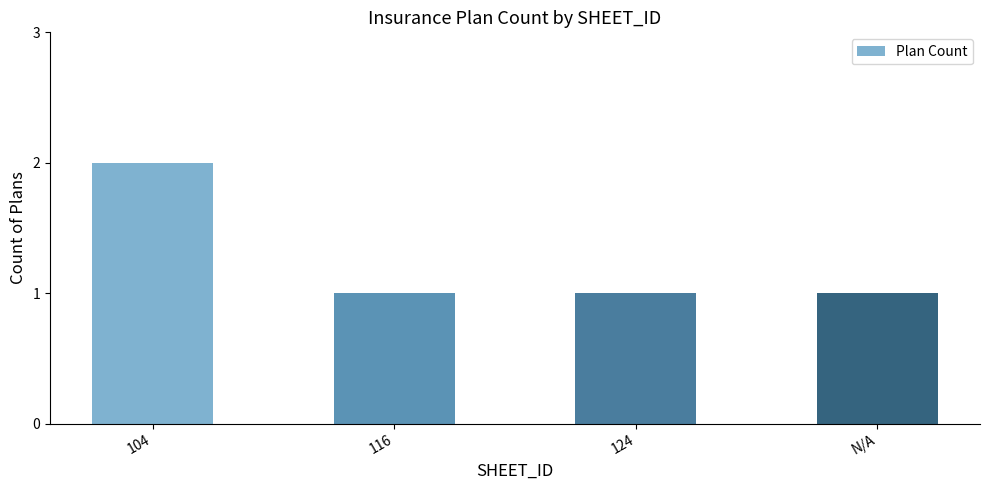

What is the maximum value shown in the chart?

2